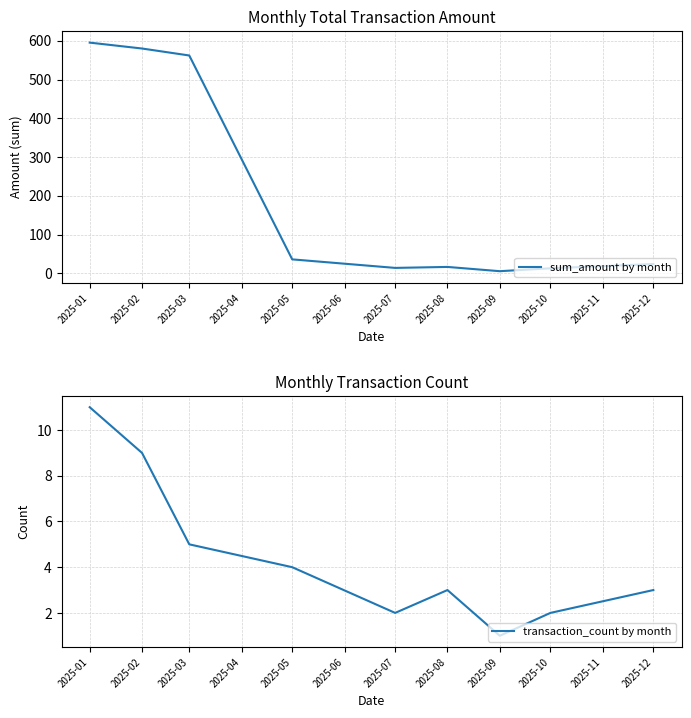

At which category is the sum across all series the highest?

2025-01